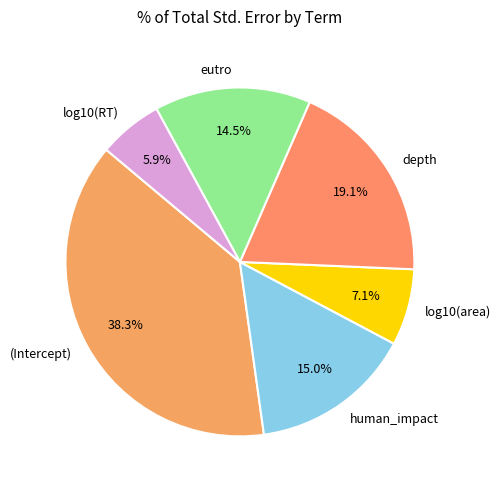

To the nearest percent, what is the difference between the log10(RT) and eutro slice percentages?

9%